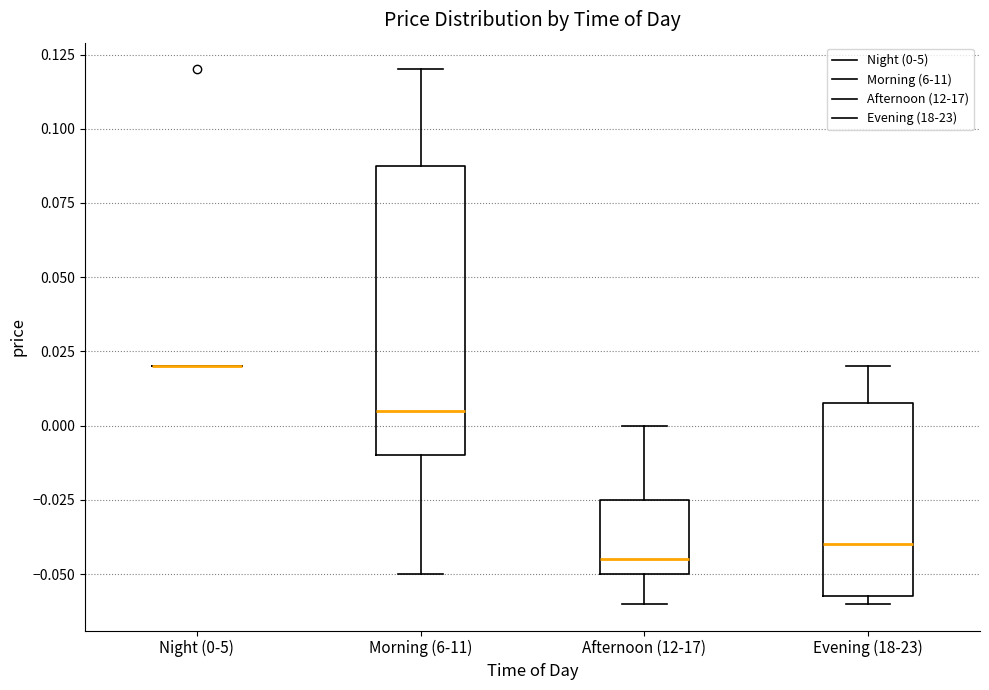

Where does the lower whisker of the box for Morning (6-11) end on the y-axis? The values are not printed on the chart, so give them approximately, as read against the axis.

-0.050